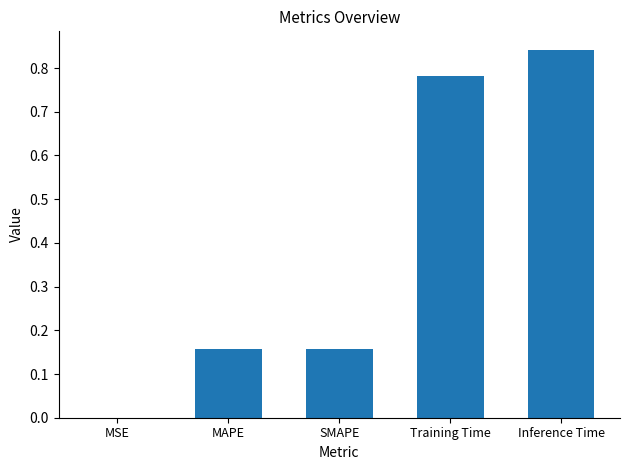

What is the sum of the values at Training Time and Inference Time?

1.6